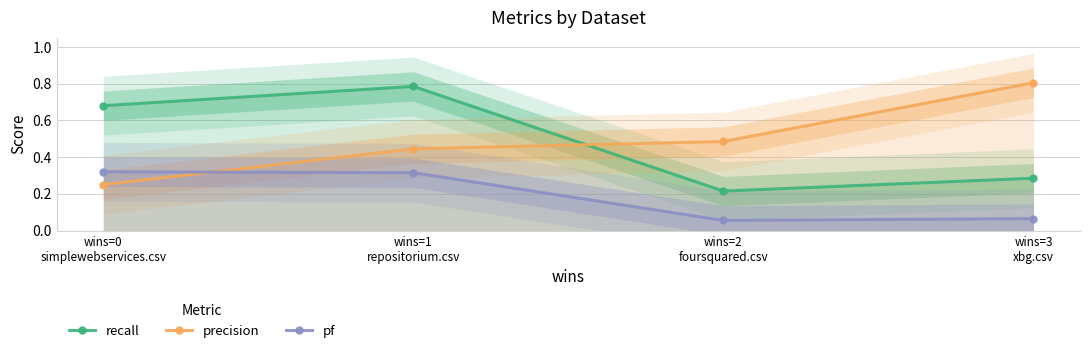

What is the minimum value for pf?

0.1